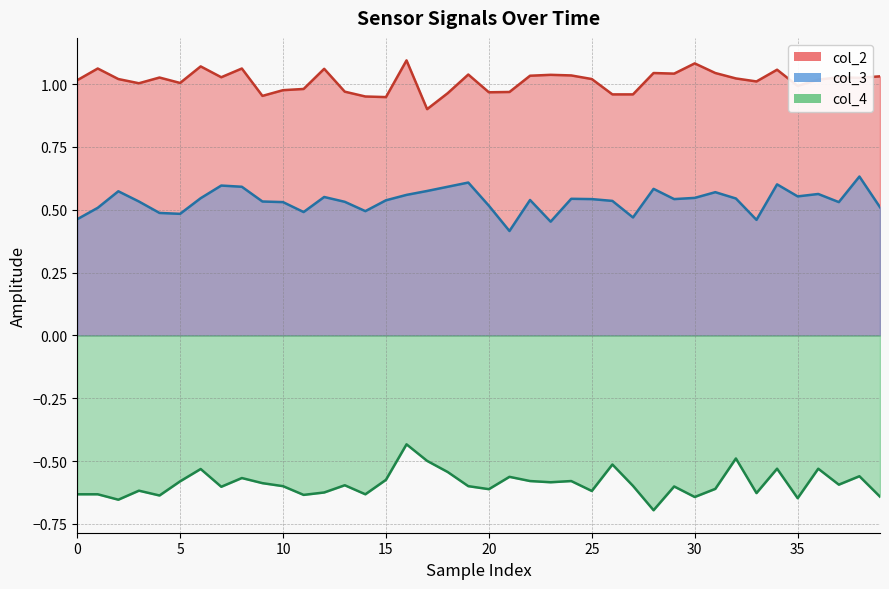

Where is col_4 nearest to the value 0?

16